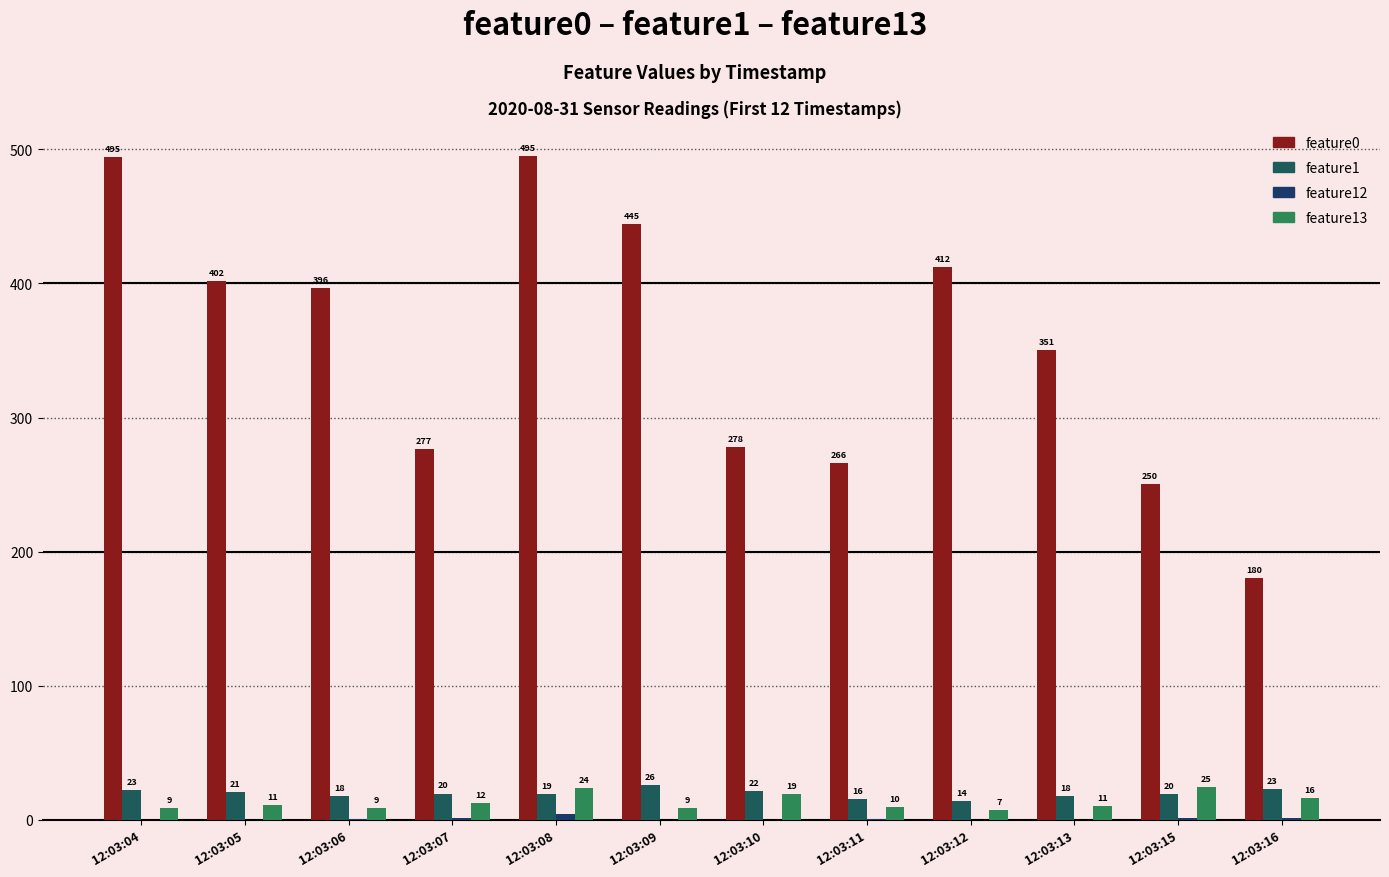

Reading left to right, what are all the values shown in this chart?

feature0: 12:03:04=494.5	12:03:05=402.2	12:03:06=396.3	12:03:07=276.6	12:03:08=494.9	12:03:09=444.6	12:03:10=278.2	12:03:11=266.4	12:03:12=412.5	12:03:13=350.7	12:03:15=250.3	12:03:16=180.2
feature1: 12:03:04=22.5	12:03:05=20.8	12:03:06=17.9	12:03:07=19.7	12:03:08=19.2	12:03:09=25.8	12:03:10=21.8	12:03:11=15.9	12:03:12=13.9	12:03:13=18.2	12:03:15=19.7	12:03:16=23.4
feature12: 12:03:04=0.0	12:03:05=0.0	12:03:06=0.4	12:03:07=1.3	12:03:08=4.3	12:03:09=0.0	12:03:10=0.1	12:03:11=0.4	12:03:12=0.0	12:03:13=0.0	12:03:15=1.1	12:03:16=1.7
feature13: 12:03:04=9.0	12:03:05=11.5	12:03:06=9.0	12:03:07=12.3	12:03:08=24.0	12:03:09=9.2	12:03:10=19.1	12:03:11=9.6	12:03:12=7.1	12:03:13=10.5	12:03:15=24.6	12:03:16=16.0